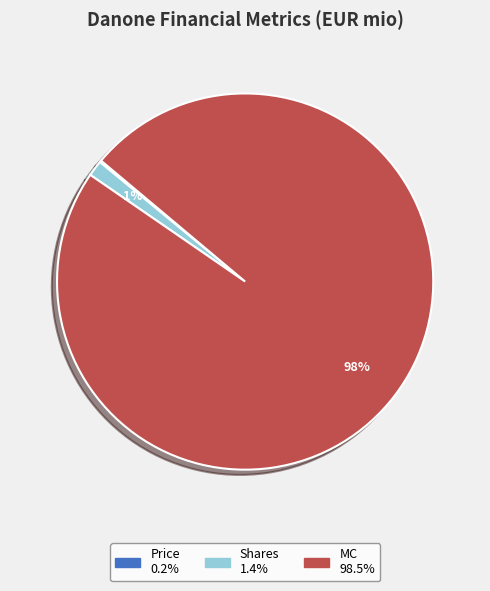

True or false: Shares accounts for 11% of the total.

False